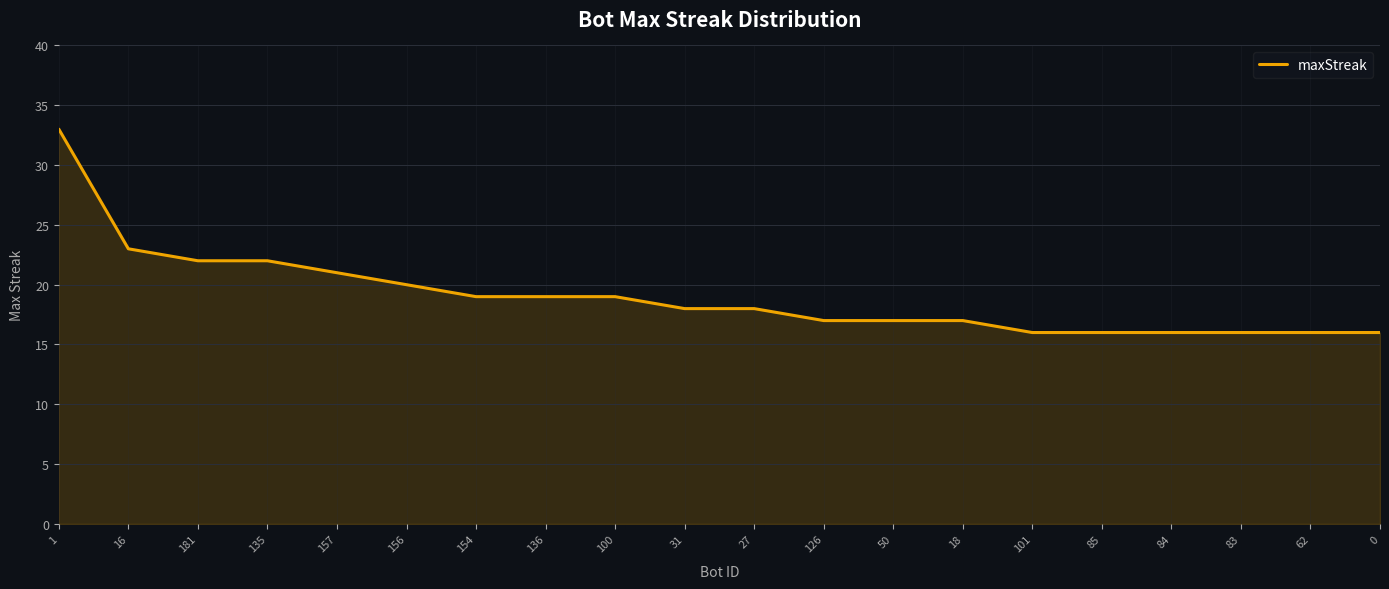

Count the number of data series in this chart.

1